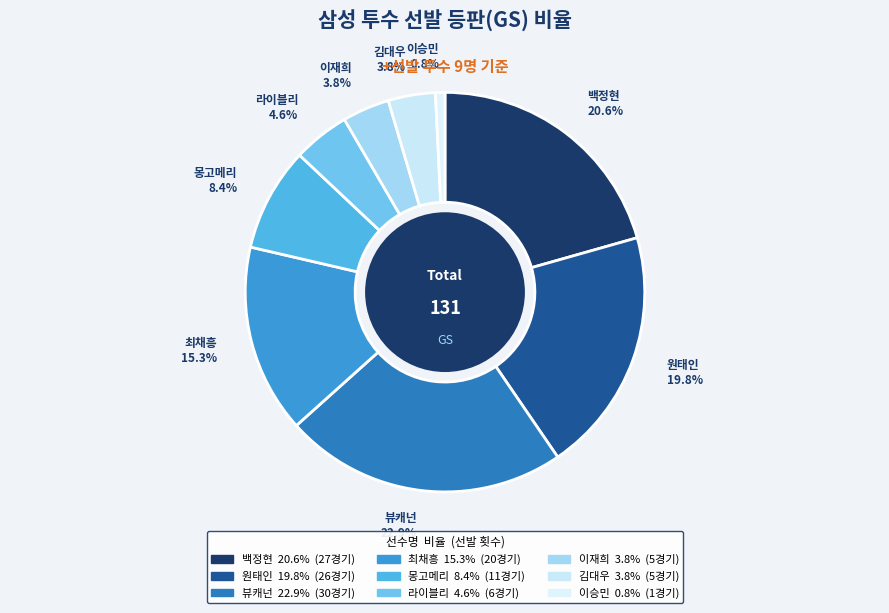

Which category has the smallest portion of the pie?

이승민